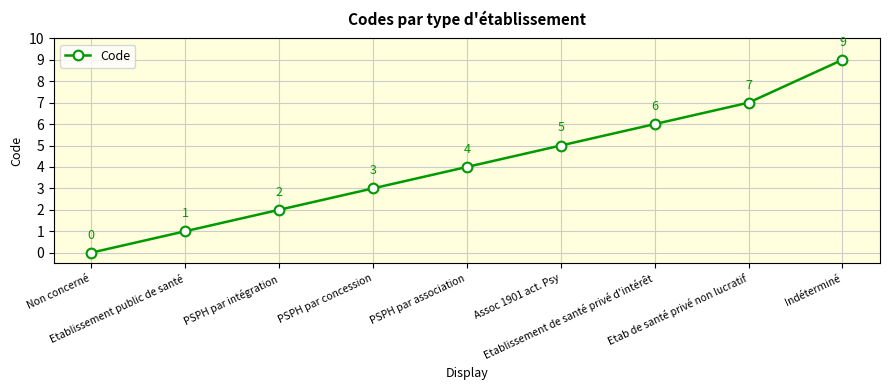

Read the value at Etab de santé privé non lucratif.

7